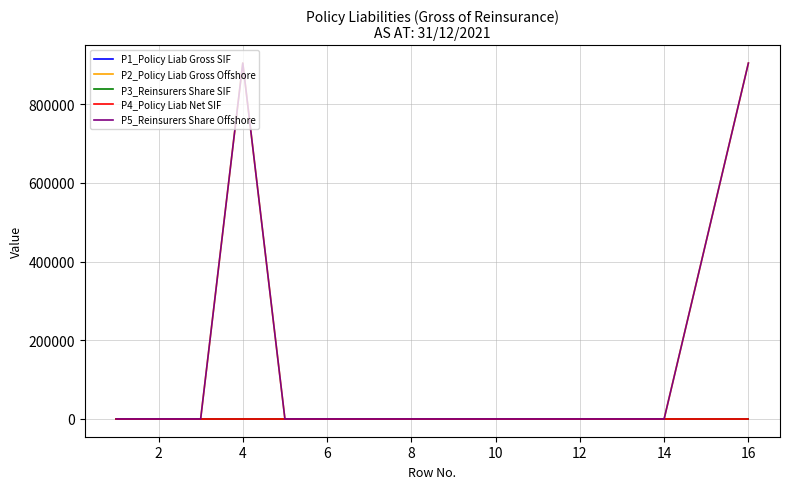

Is this an area chart (filled region under the line)?

No